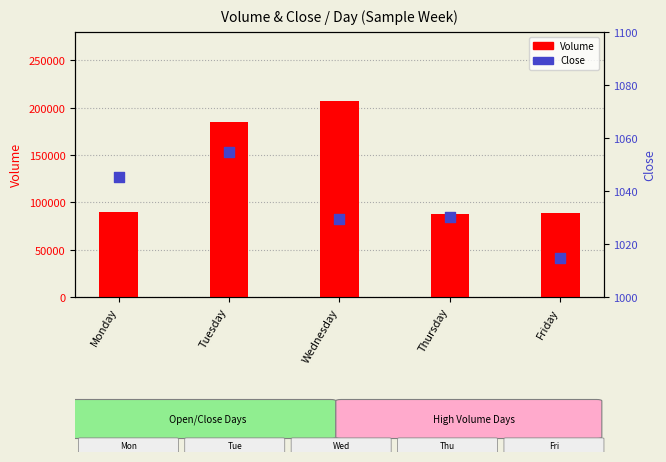

Which series has the largest total across all categories?

Volume